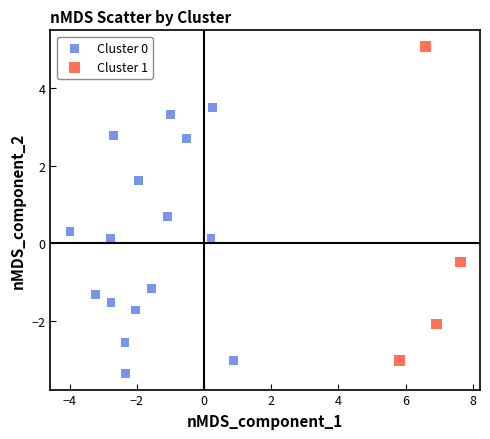

Which series reaches the maximum Y coordinate?

Cluster 1